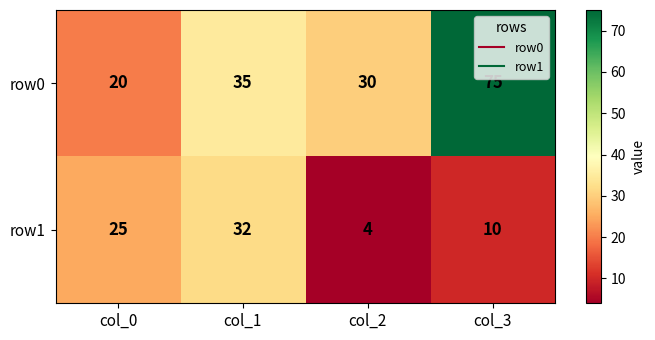

List the series in order of their peak value, highest first.

row0, row1